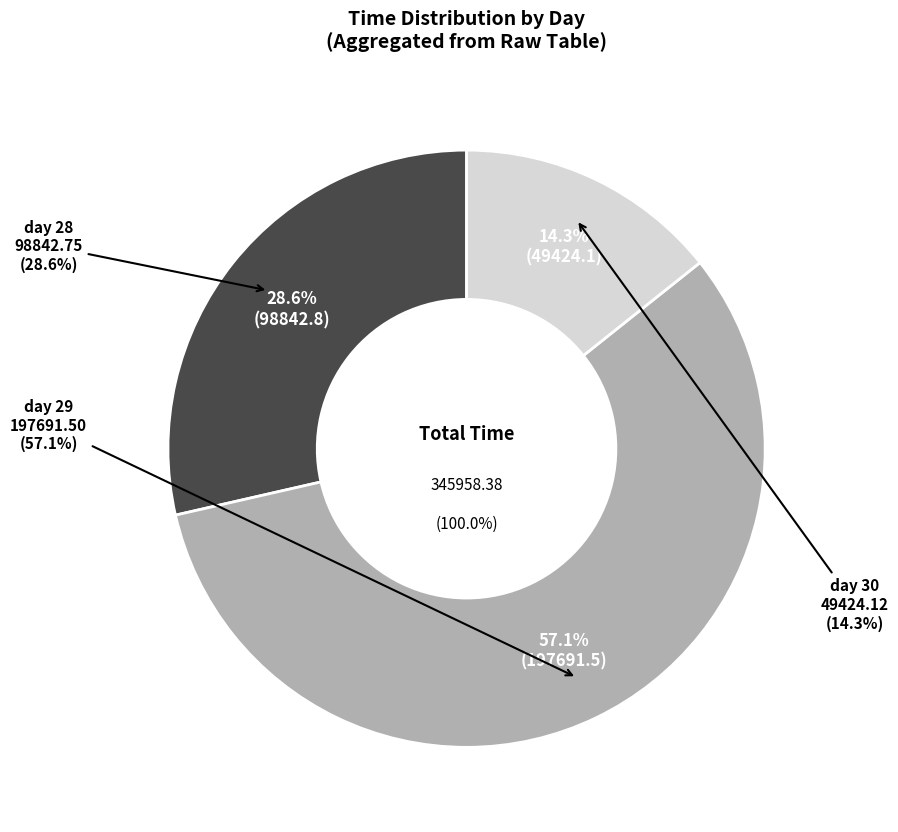

Combined, do day 28 and day 30 account for over 50%?

Yes